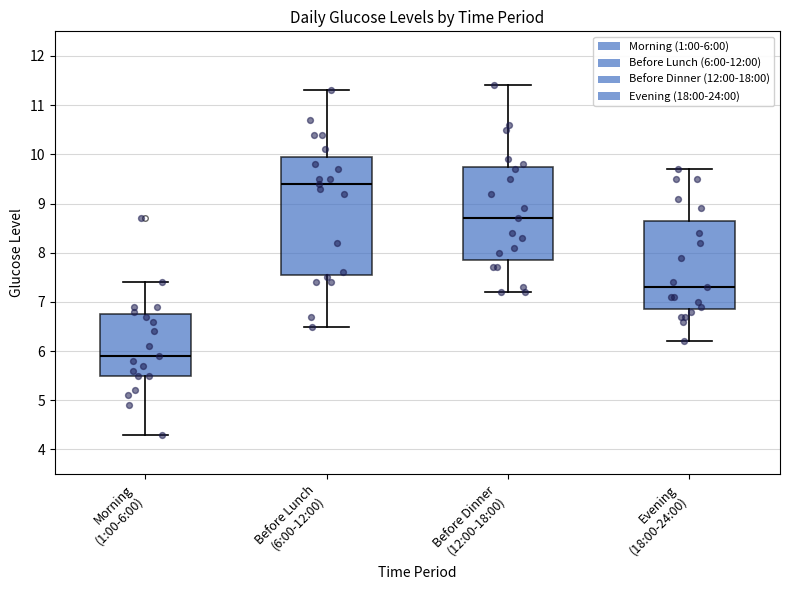

Which box has the highest median line?

Before Lunch (6:00-12:00)